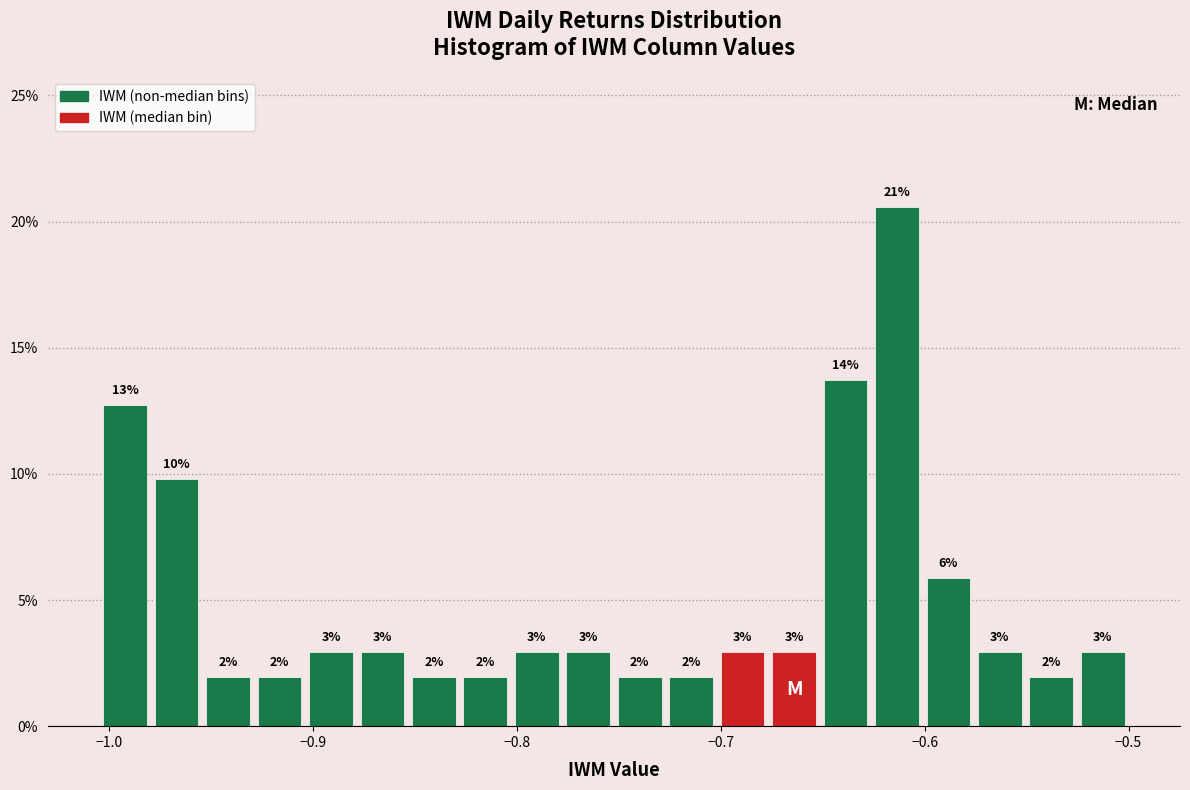

Around what value on the x-axis is the tallest bar? Give the approximate position of its centre, as read against the axis.

-0.61